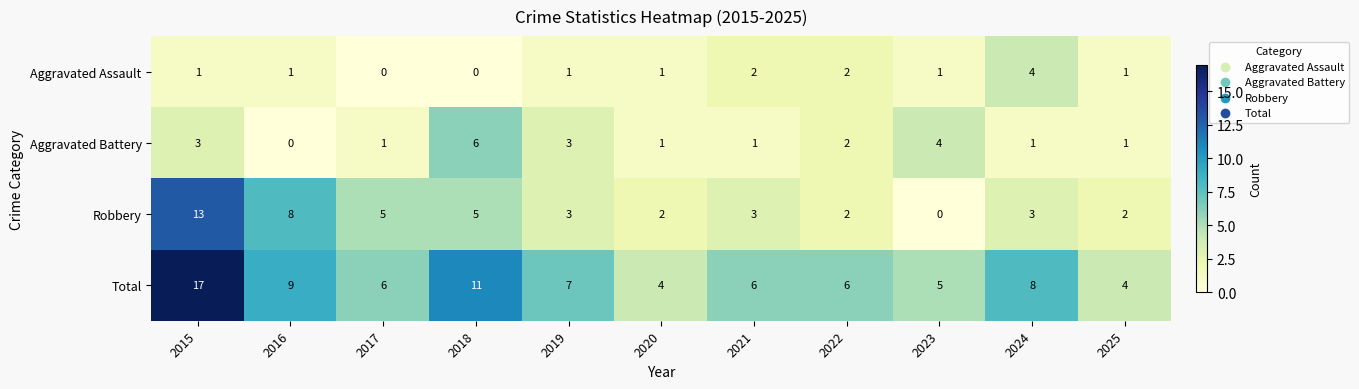

The value of Aggravated Assault at 2015 is 1. True or false?

True